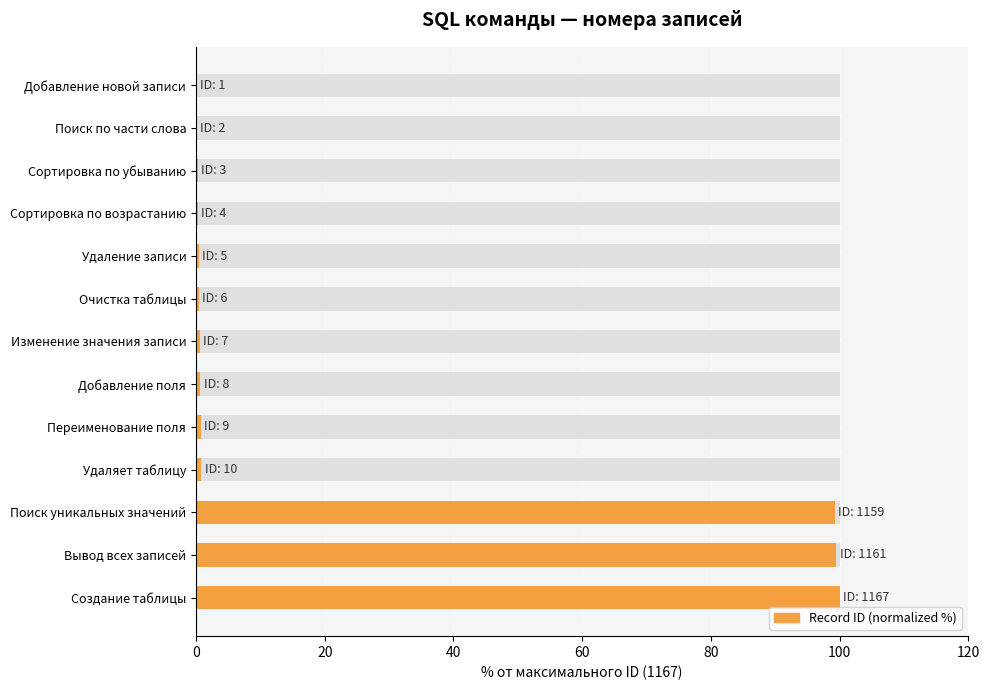

What is the difference between the second highest and second lowest values?

99.3